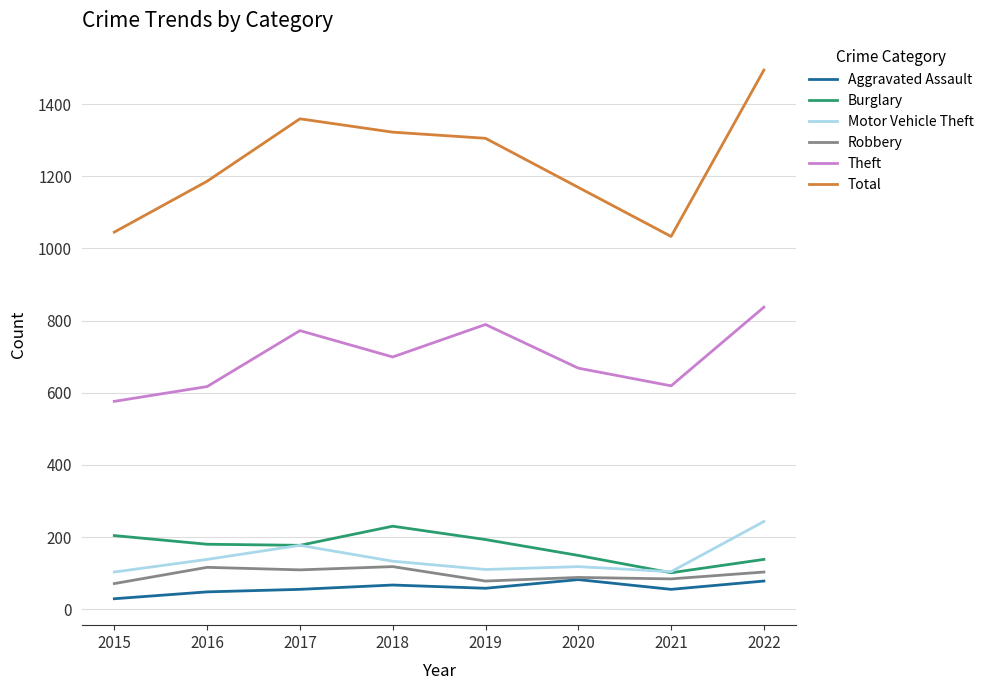

At which label does Robbery first exceed 103?

2016